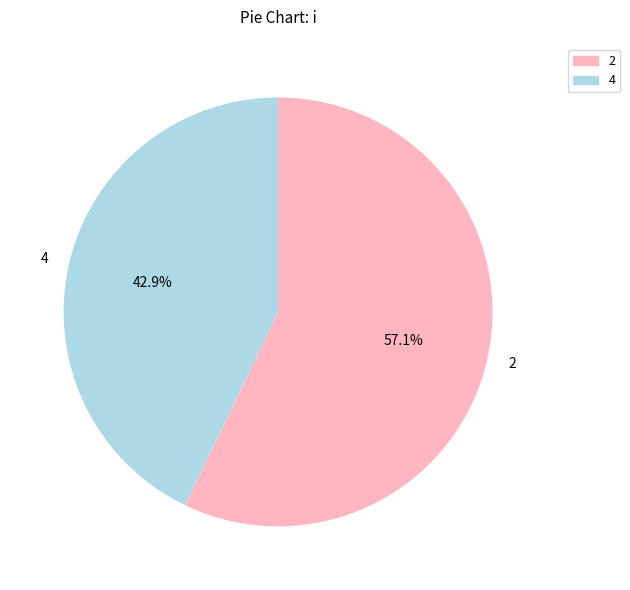

Which slice is the smallest?

4